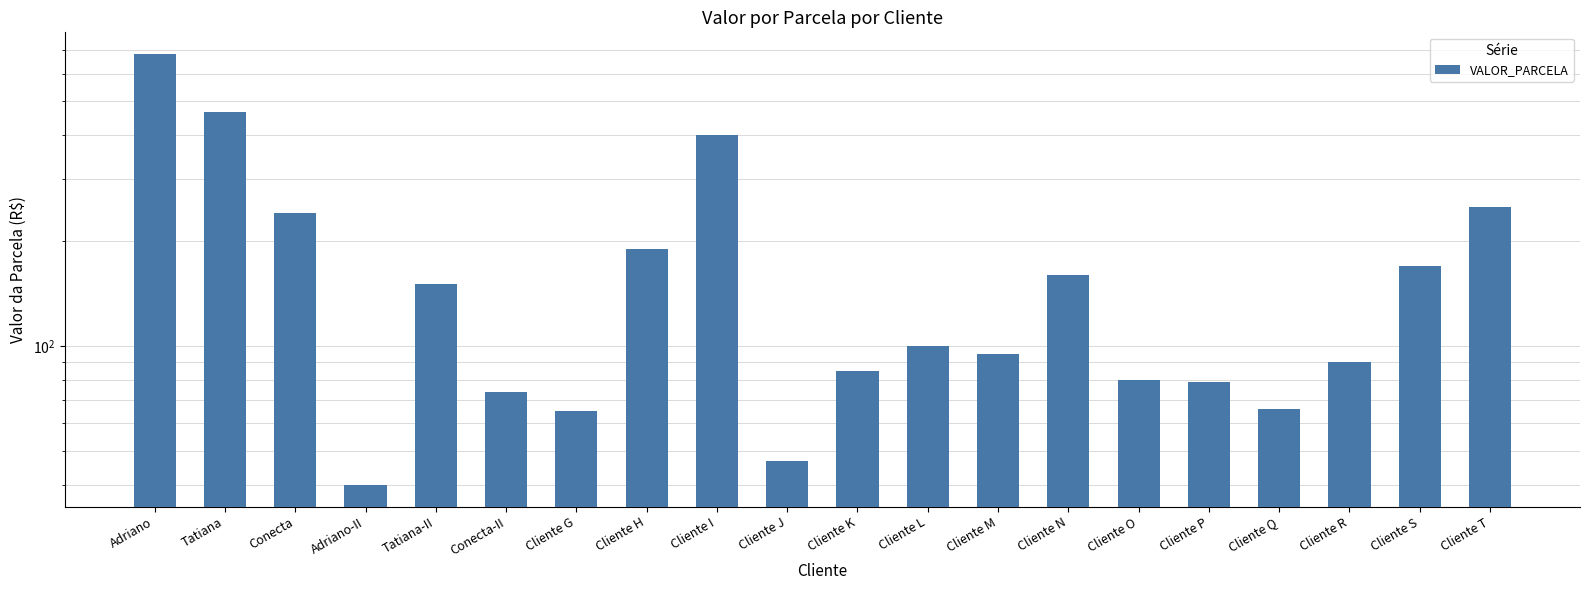

Rank the categories by value from highest to lowest.

Adriano, Tatiana, Cliente I, Cliente T, Conecta, Cliente H, Cliente S, Cliente N, Tatiana-II, Cliente L, Cliente M, Cliente R, Cliente K, Cliente O, Cliente P, Conecta-II, Cliente Q, Cliente G, Cliente J, Adriano-II